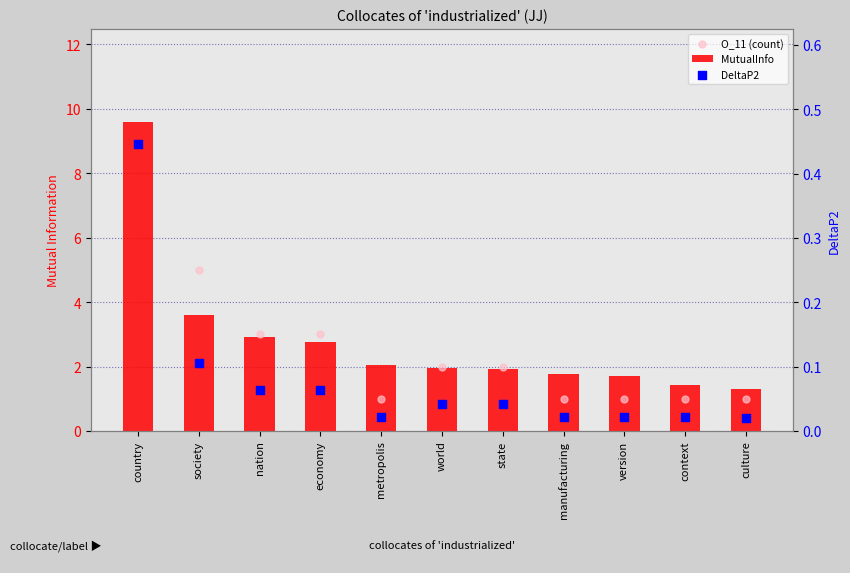

Which series contains the lowest Y value?

DeltaP2